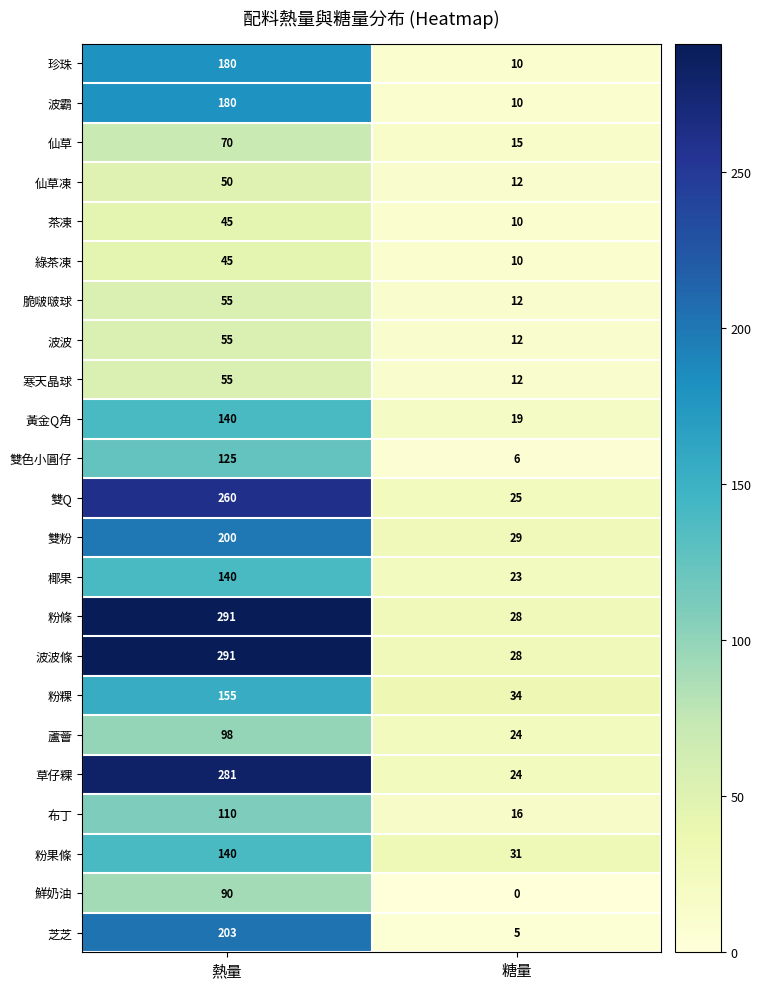

What is the sum of the 粉條 values at 糖量 and 熱量?

319